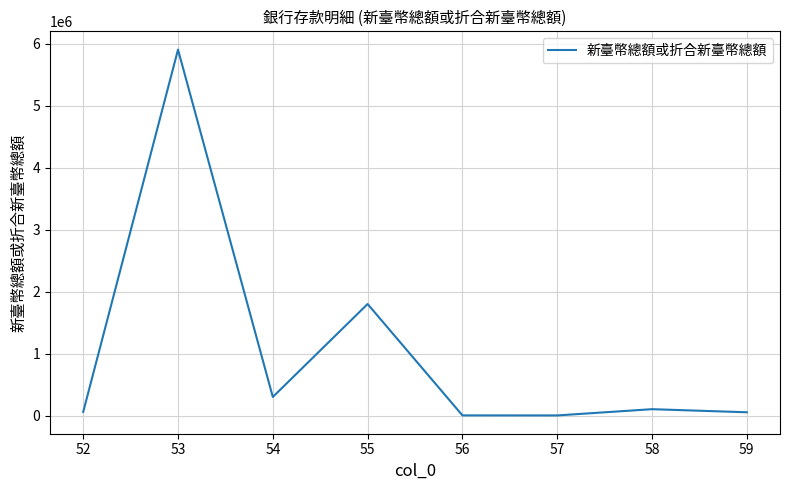

What is the difference between the second highest and minimum values?

1797943